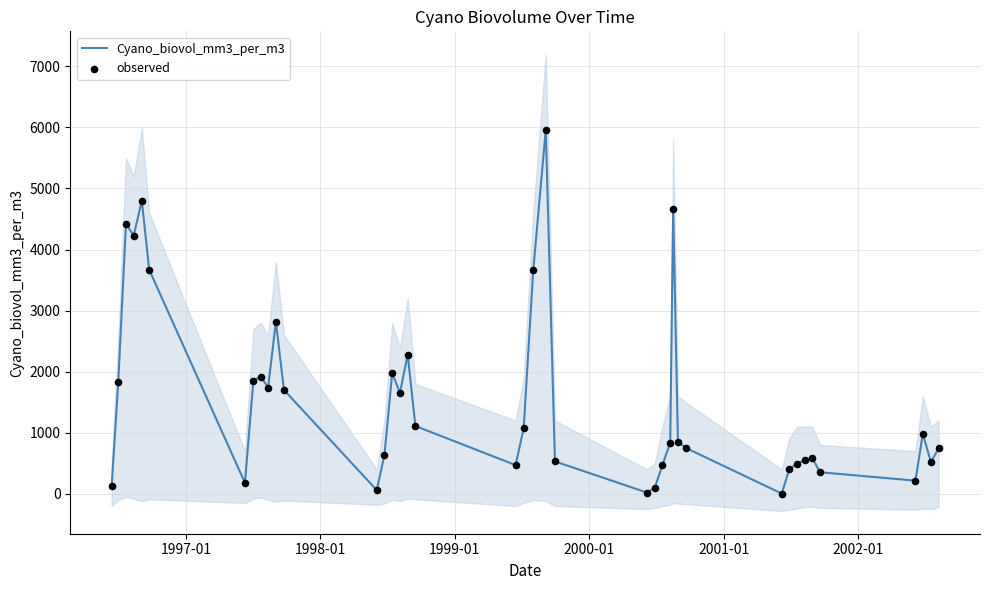

Is the value of observed at 1996-01 greater than the value of Cyano_biovol_mm3_per_m3 at 25?

No